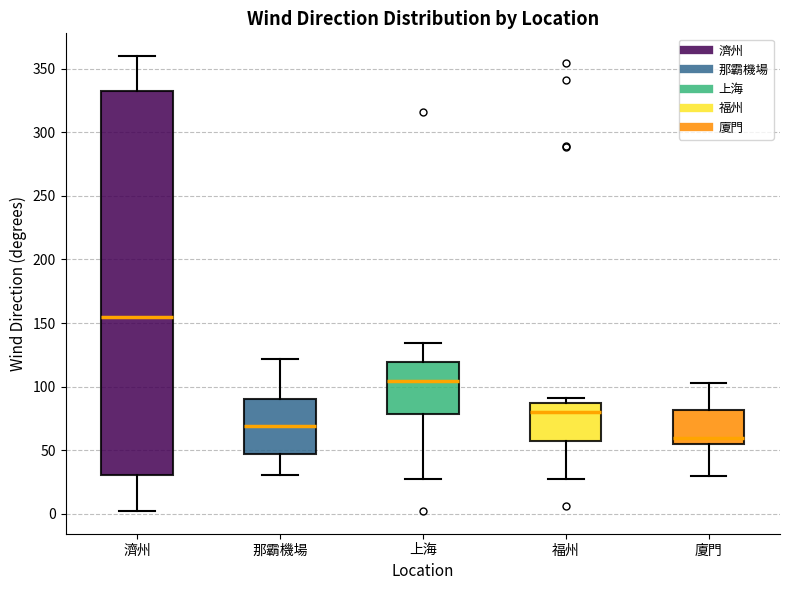

Reading left to right, transcribe this box plot: for each box, give where its median line is, the range the box spans, and where its two whiskers end, as read against the y-axis. The values are not printed on the chart, so give them approximately, as read against the axis.

濟州: median 155, box 30 to 330, whiskers 0 to 360
那霸機場: median 70, box 45 to 90, whiskers 30 to 120
上海: median 105, box 80 to 120, whiskers 25 to 135
福州: median 80, box 60 to 85, whiskers 30 to 90
廈門: median 60, box 55 to 80, whiskers 30 to 105